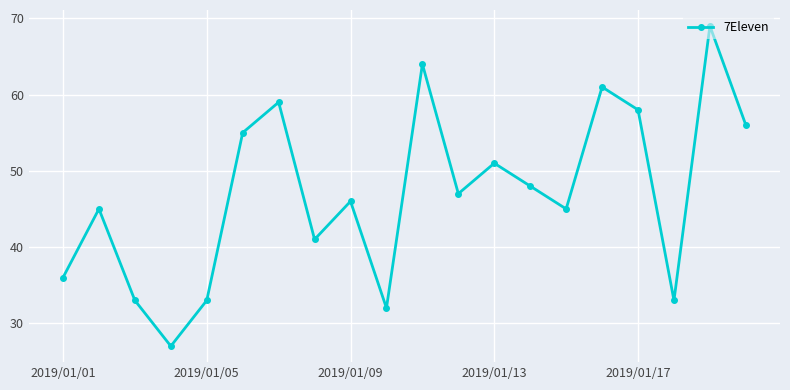

What is the minimum value shown in the chart?

27